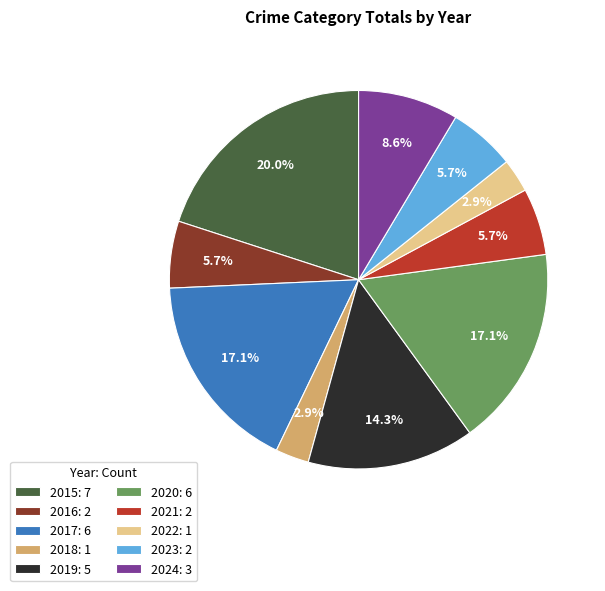

What percentage do 2022 and 2021 together represent?

8.6%